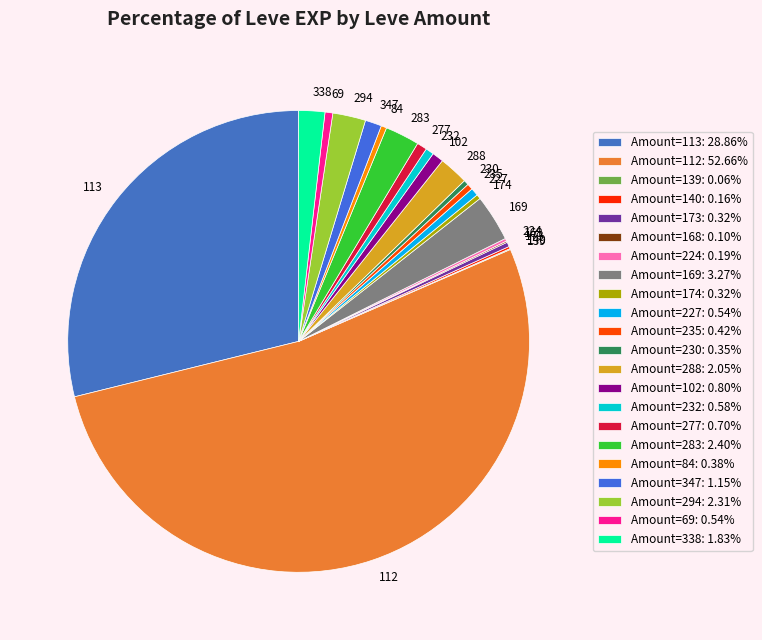

Do 235 and 277 together represent more than half of the pie?

No